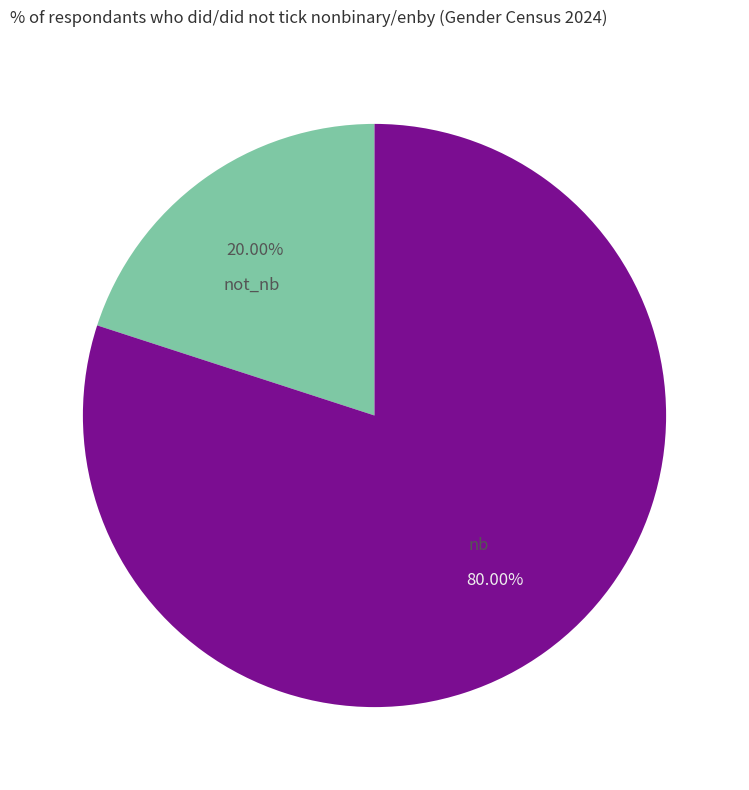

What is the majority slice?

nb